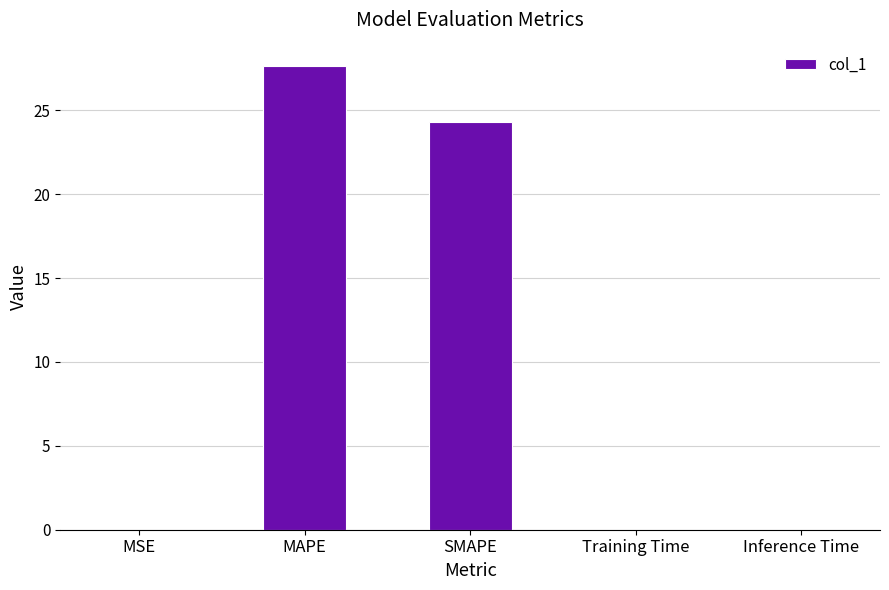

Which has a higher value, MAPE or Training Time?

MAPE